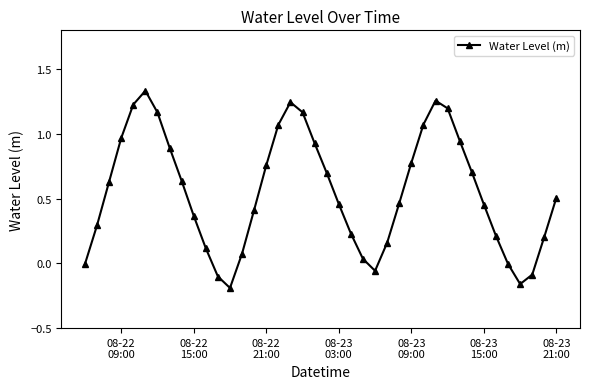

True or false: there are more than 0 points higher than both neighbors.

True